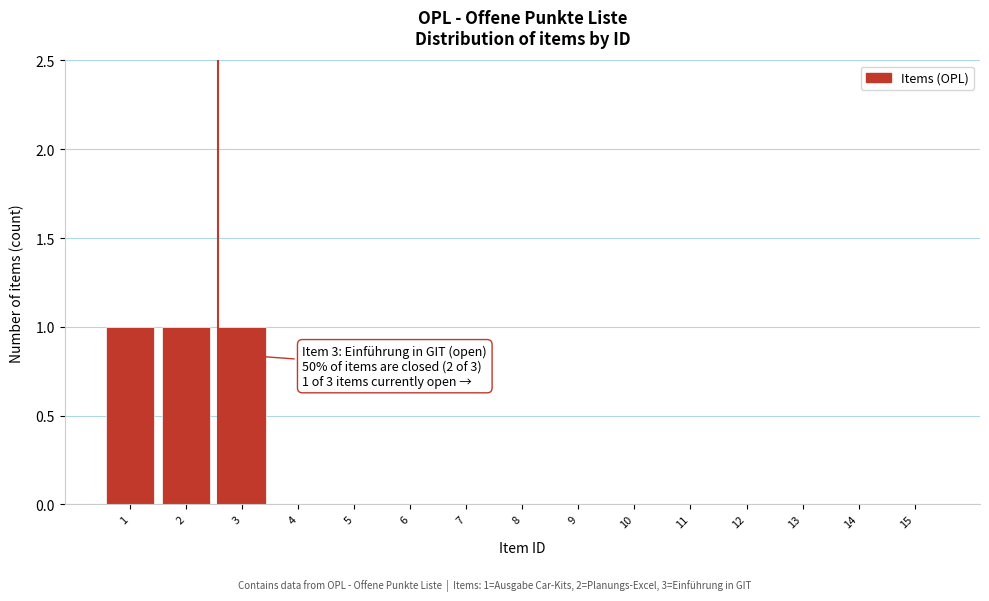

Reading right to left, extract all data points from this chart.

15=0	14=0	13=0	12=0	11=0	10=0	9=0	8=0	7=0	6=0	5=0	4=0	3=1	2=1	1=1